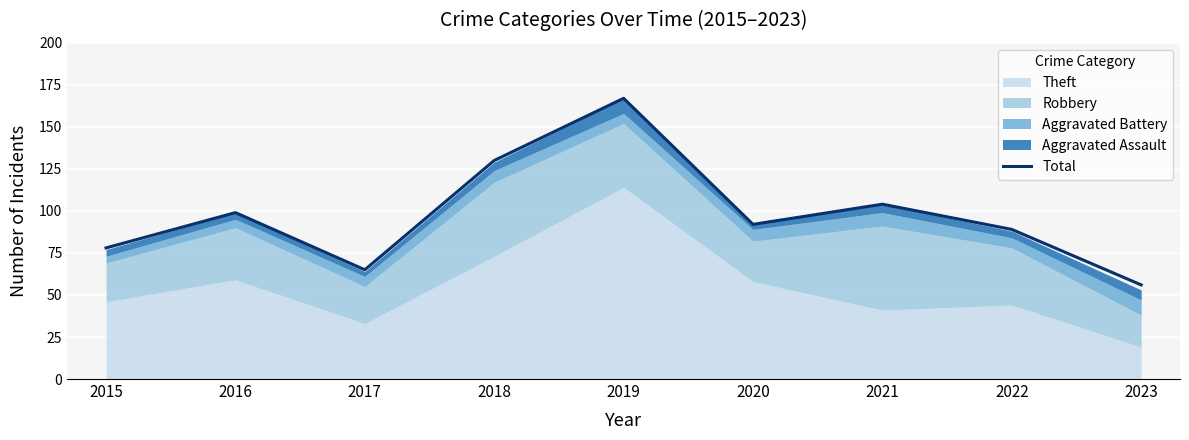

Which has a higher value, 2020 or 2022?

2020